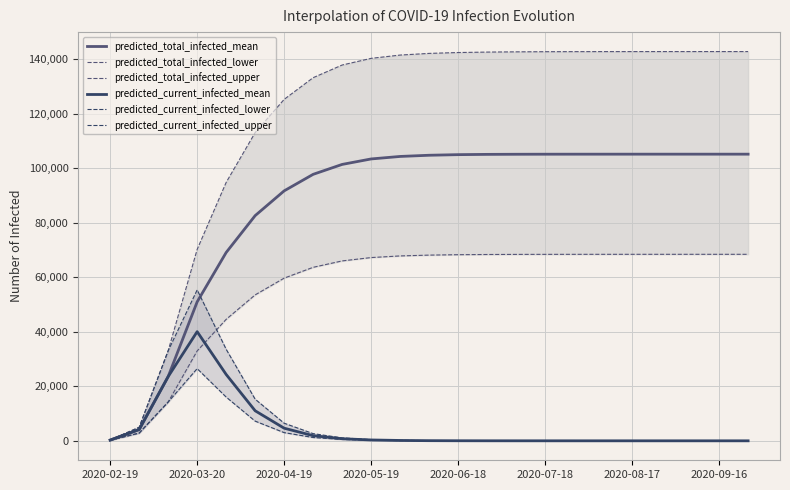

At which label does predicted_total_infected_mean reach its minimum?

2020-02-19